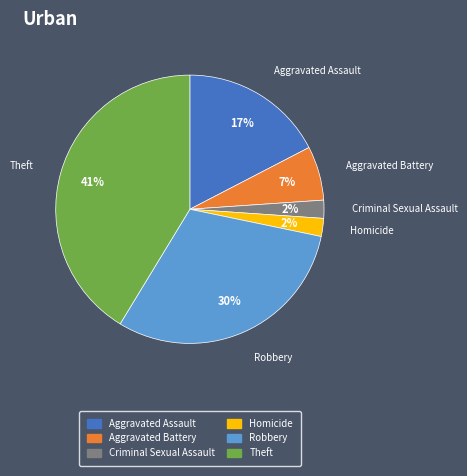

Is there any slice that represents more than half of the pie?

No